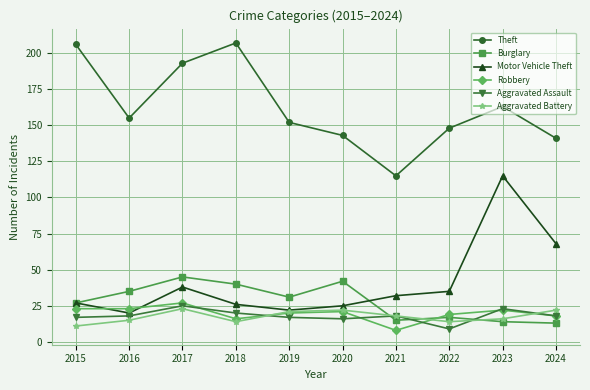

What is the difference between the highest and lowest values at 2016?

140